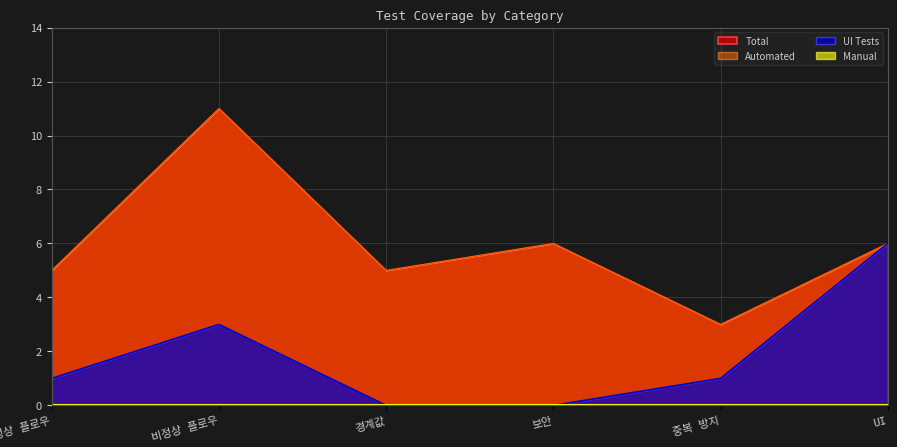

Does the chart display data point markers on the line(s)?

No